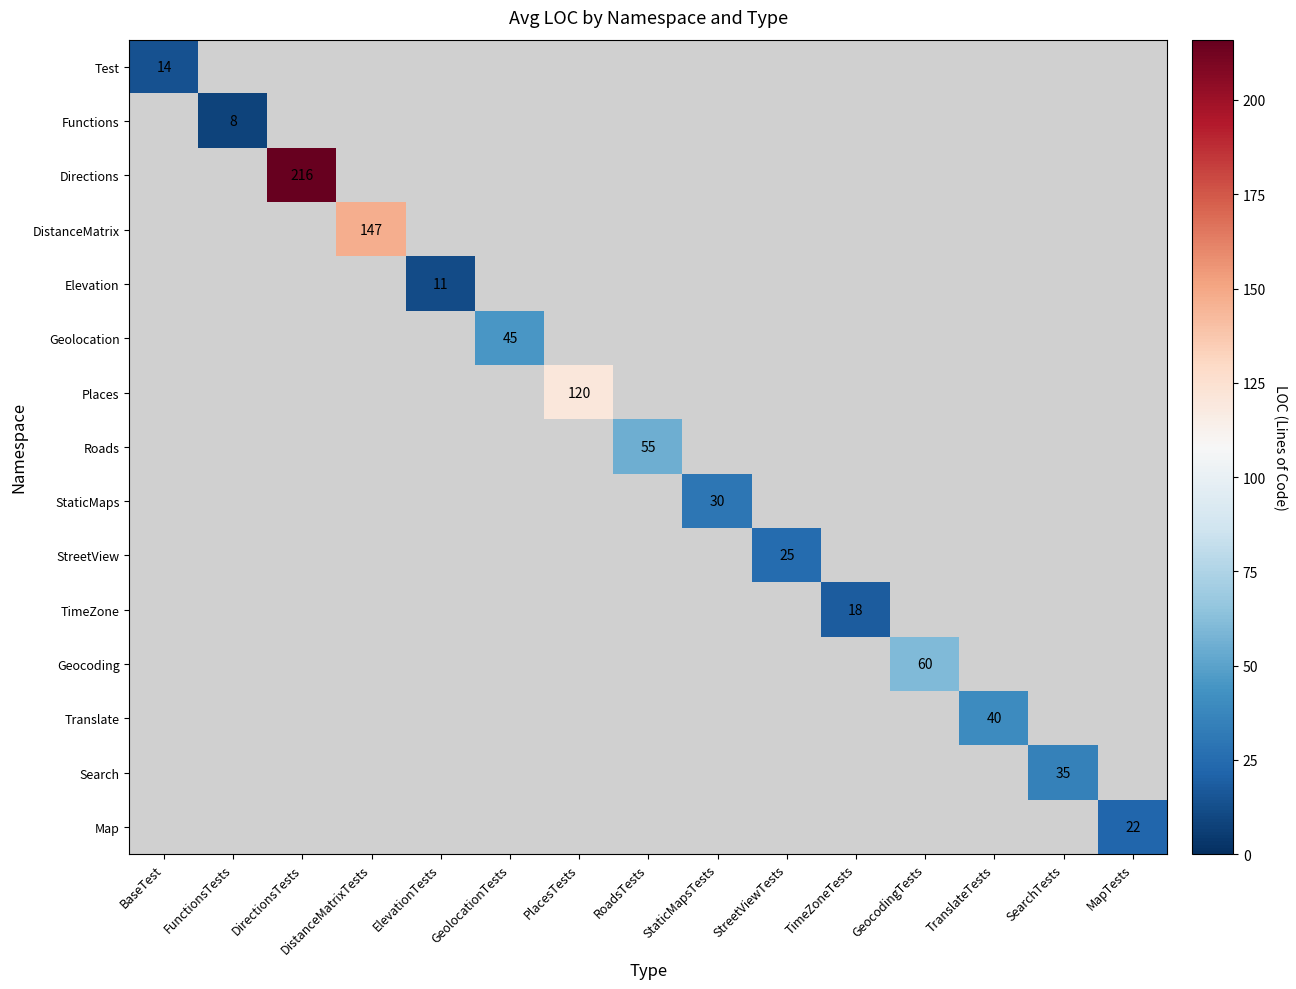

True or false: StaticMaps has a value of 20 at StaticMapsTests.

False